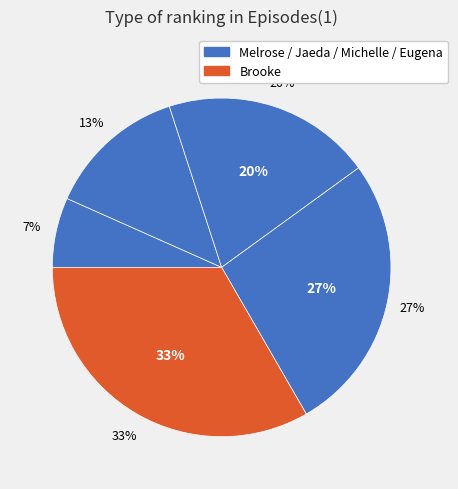

What is the total percentage of Eugena and Jaeda?

40.0%